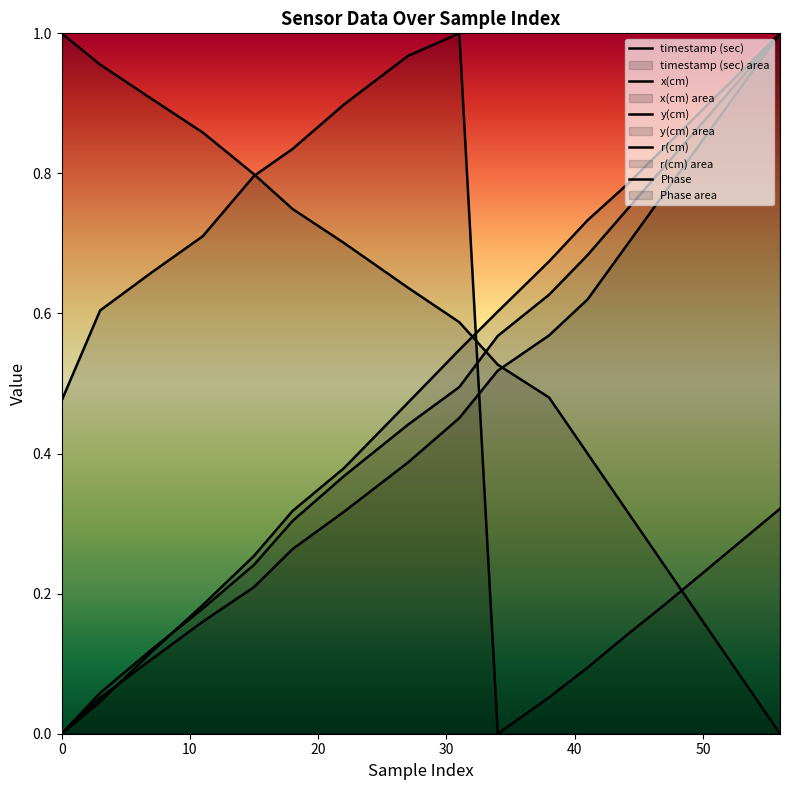

Which series ends up on top after the final intersection of x(cm) and r(cm)?

r(cm)